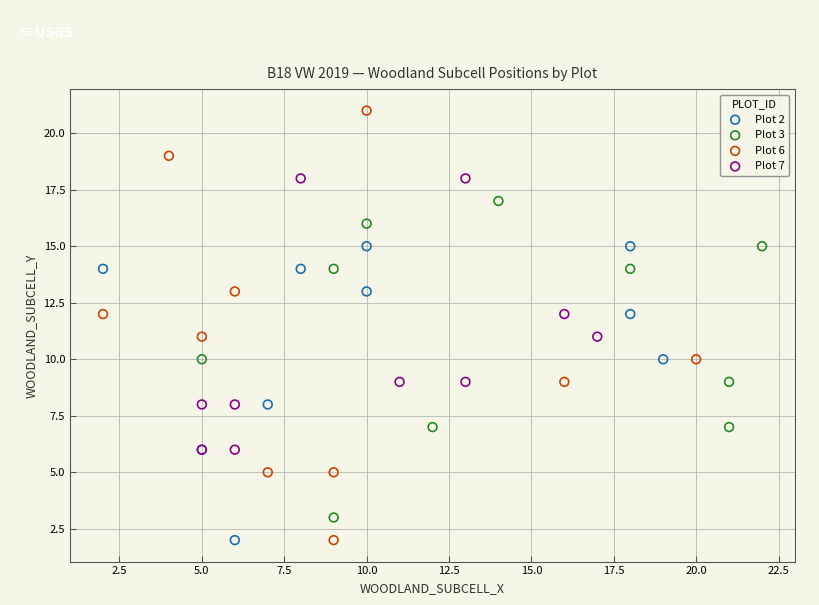

Which series has the largest Y range (max minus min)?

Plot 6